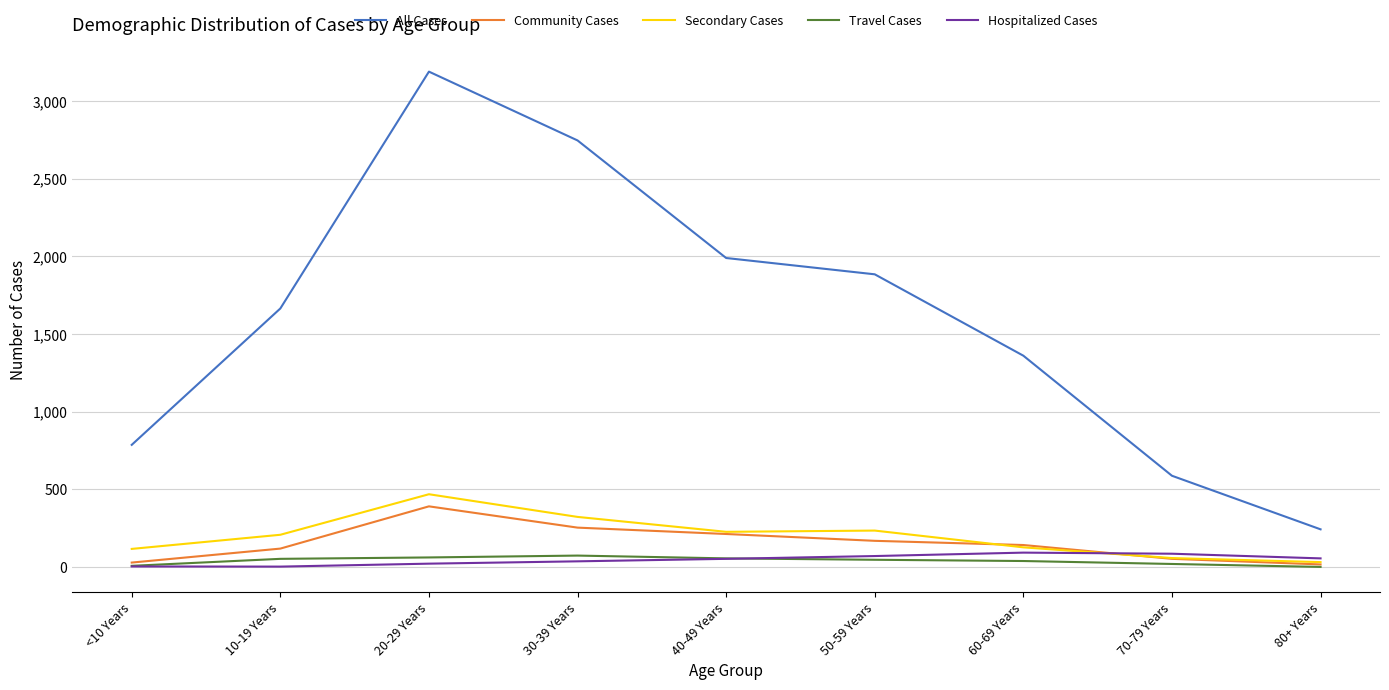

What is the smallest value displayed?

1